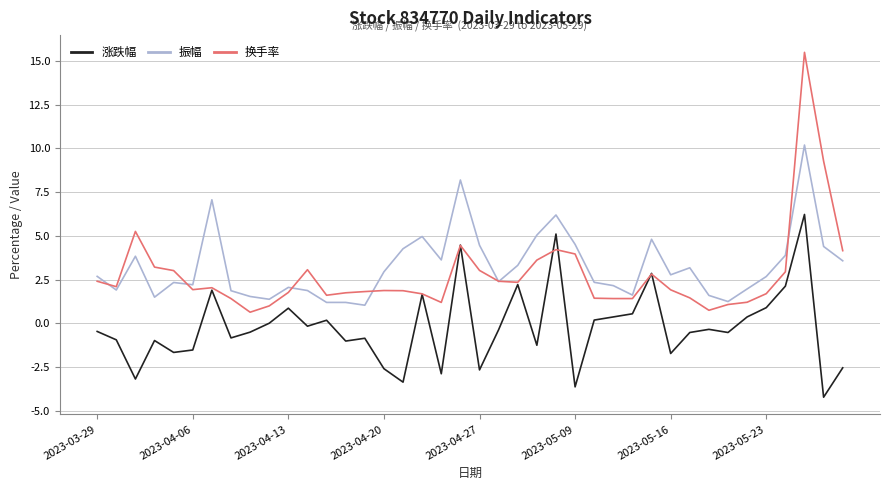

Which series has the largest total across all categories?

振幅